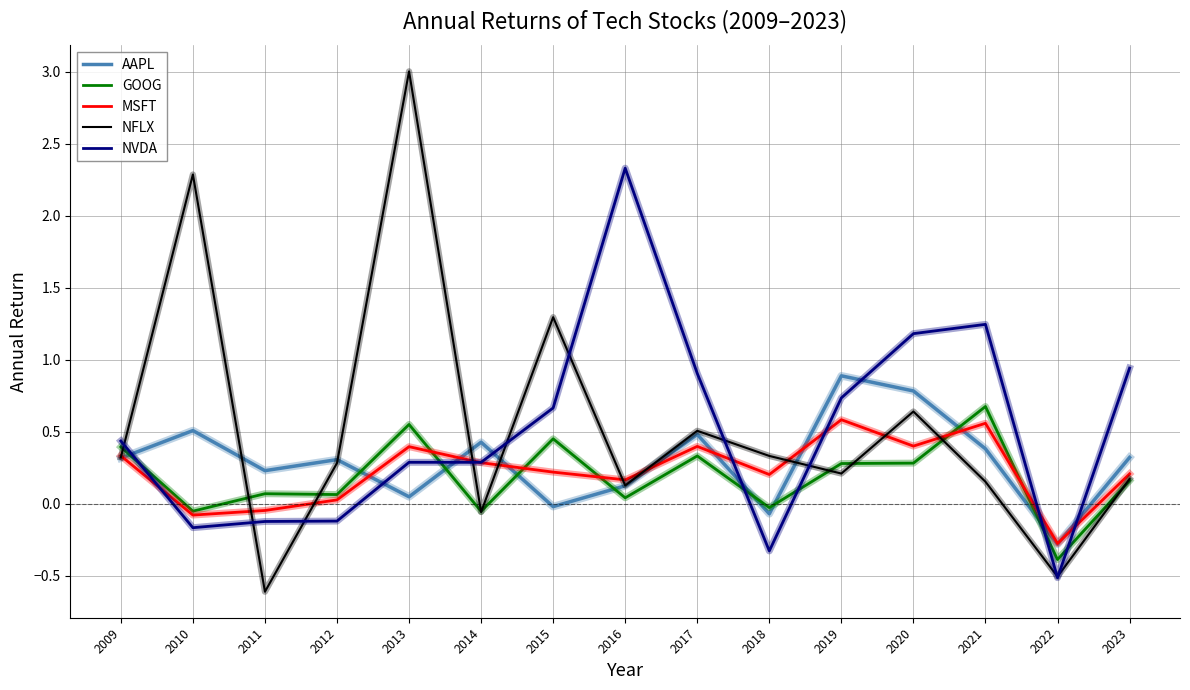

After their last crossing, which series has the higher values: AAPL or GOOG?

AAPL